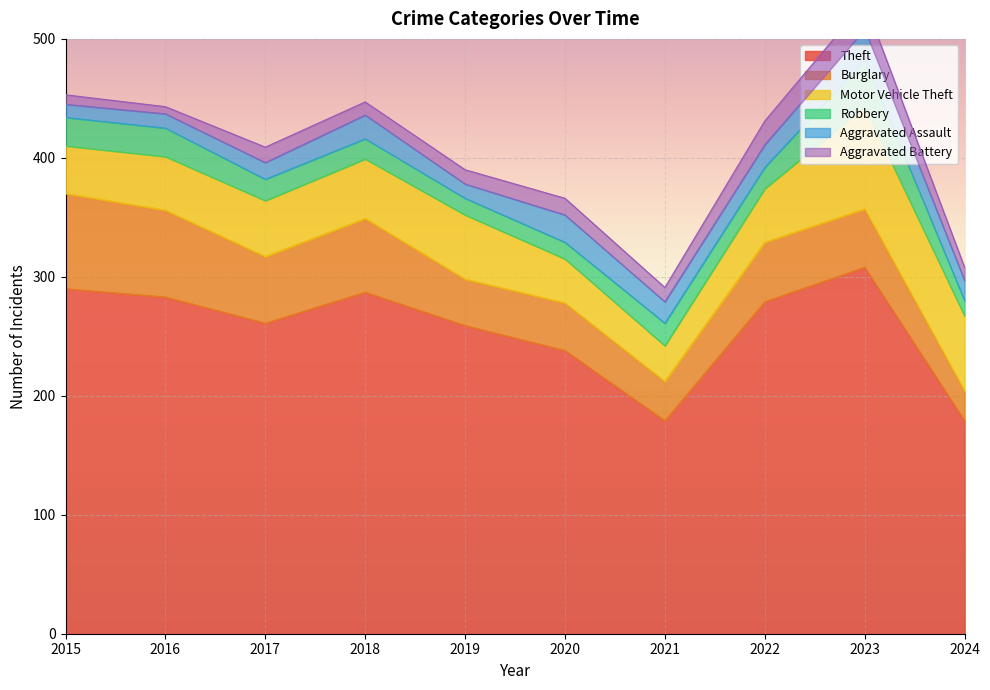

Where does the Theft series first go above 279?

2015